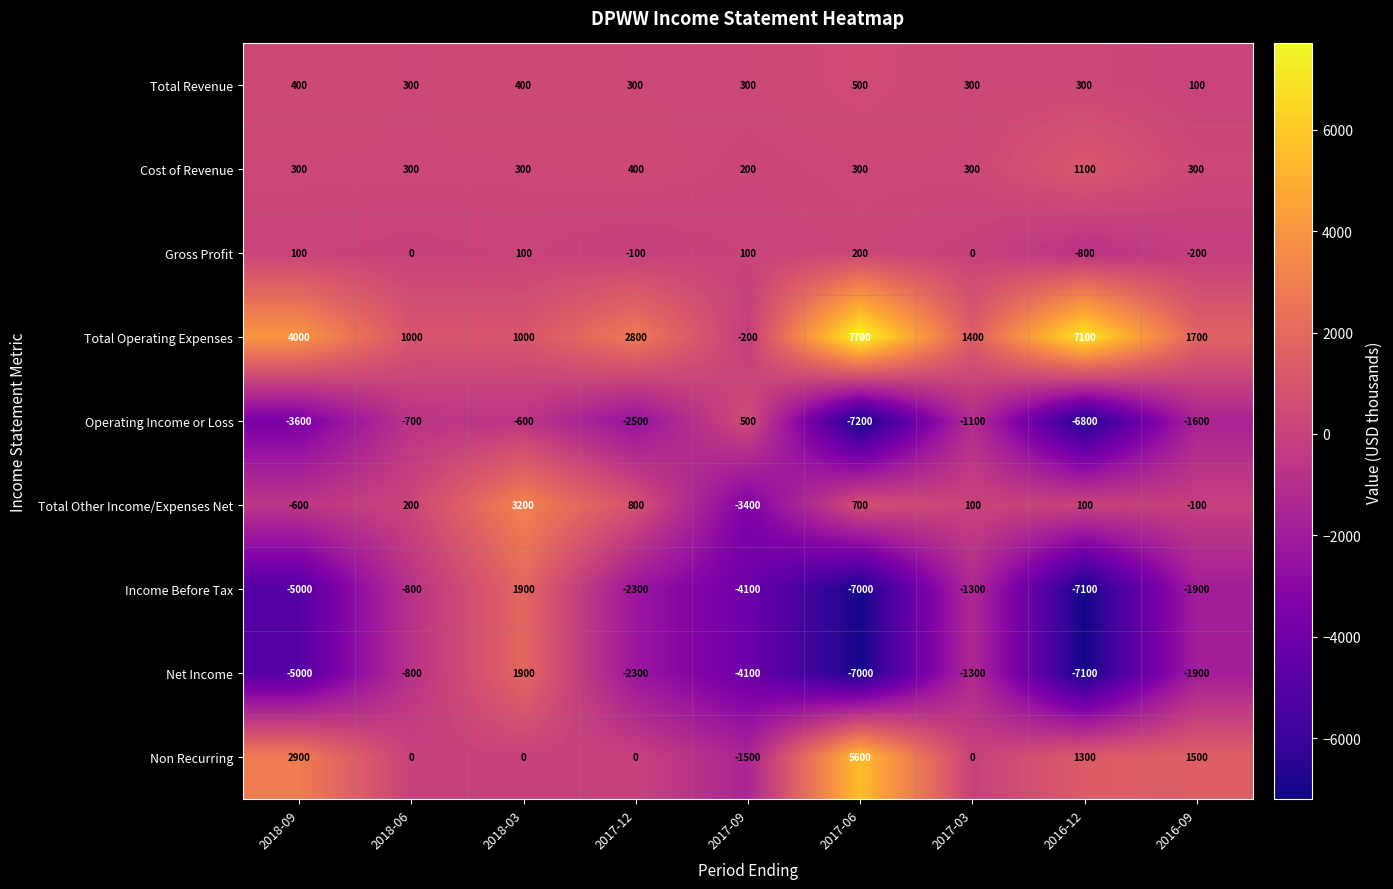

What is the maximum value for Net Income?

1900